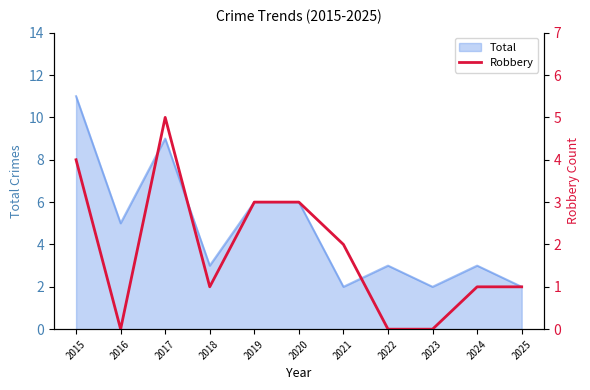

The value of Total at 2023 is 1. True or false?

False